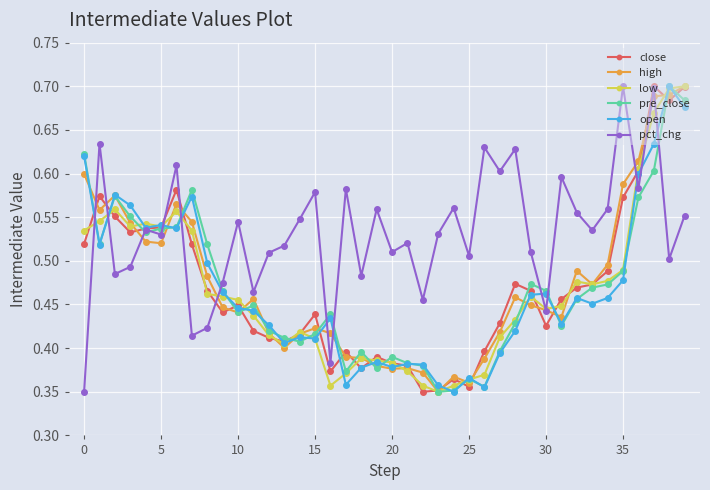

Does the chart have visible grid lines?

Yes